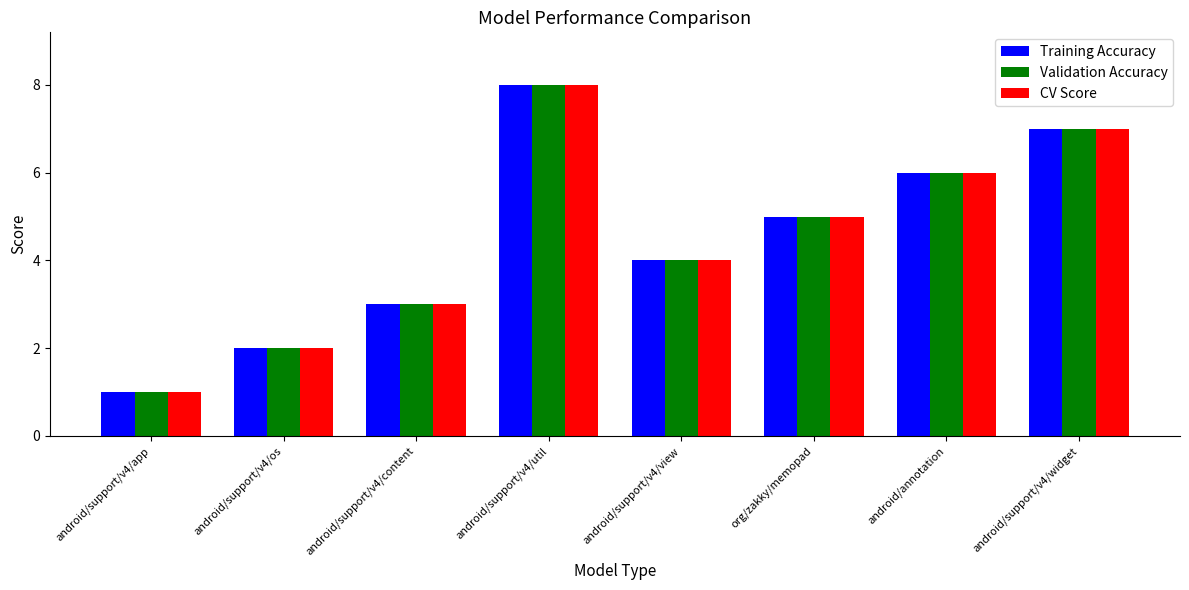

Reading left to right, transcribe all the data shown in this chart.

Training Accuracy: 1	2	3	8	4	5	6	7
Validation Accuracy: 1	2	3	8	4	5	6	7
CV Score: 1	2	3	8	4	5	6	7